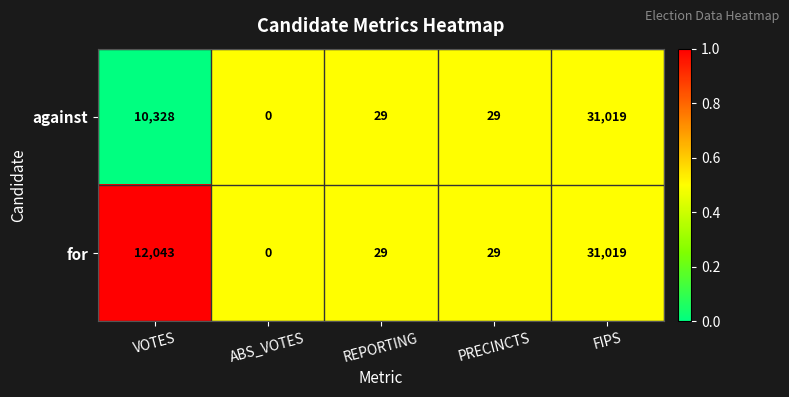

Which category has the lowest value across all series?

ABS_VOTES